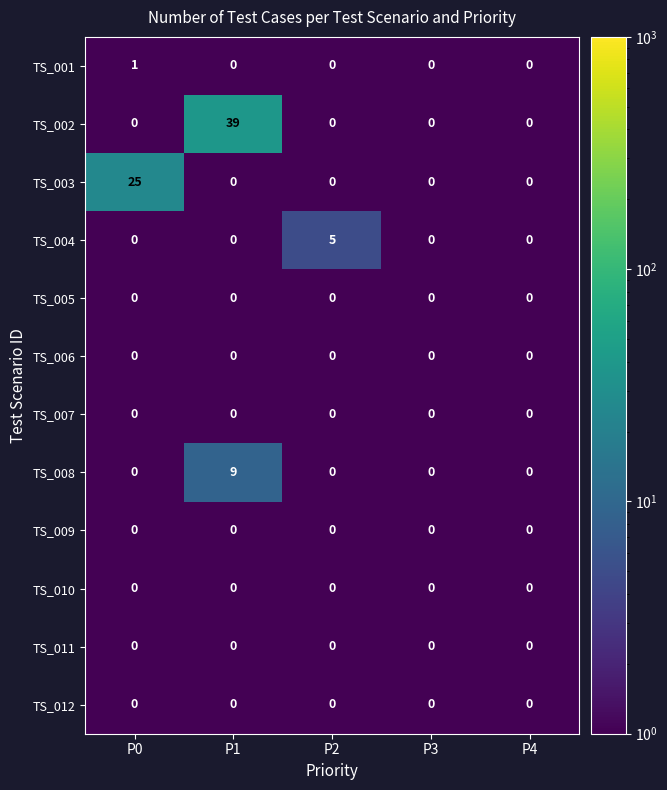

Which series has the largest range (max minus min)?

TS_002